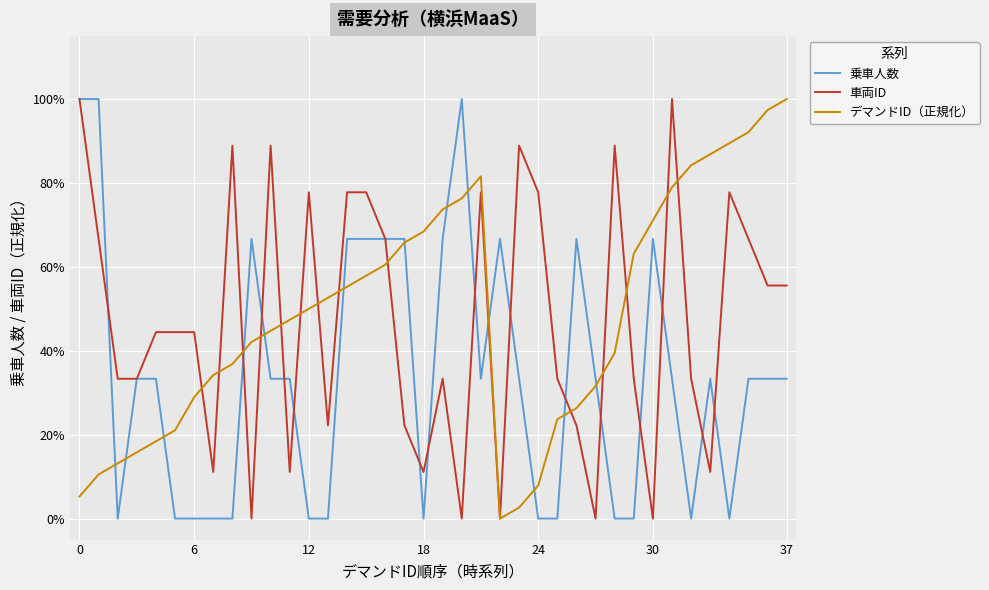

What is the average value of the 乗車人数 series?

0.3